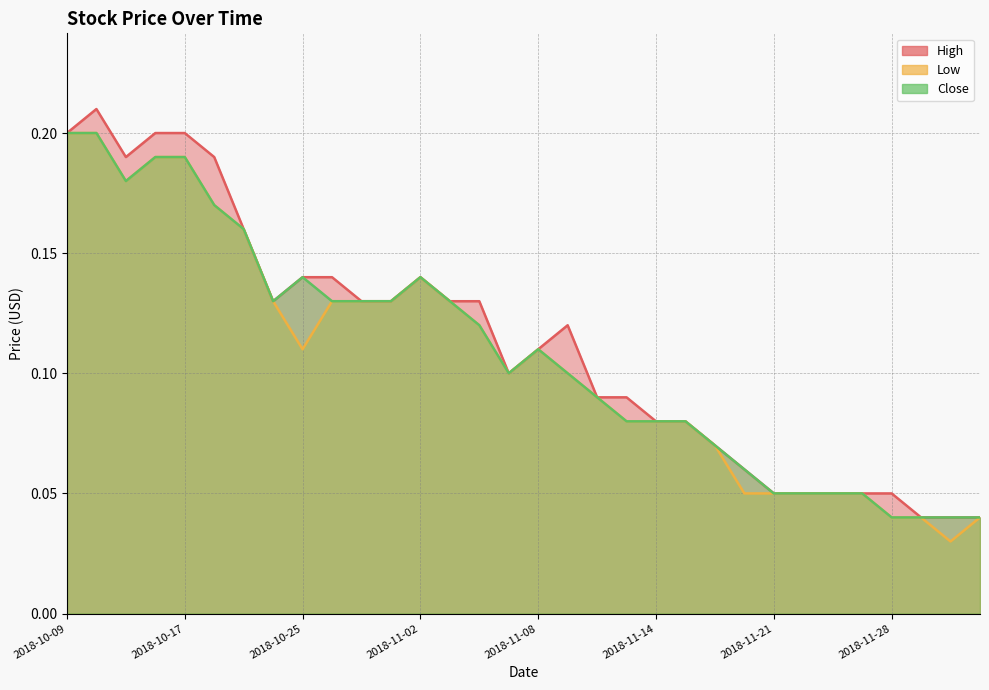

What is the difference between the maximum and minimum values in the High series?

0.2